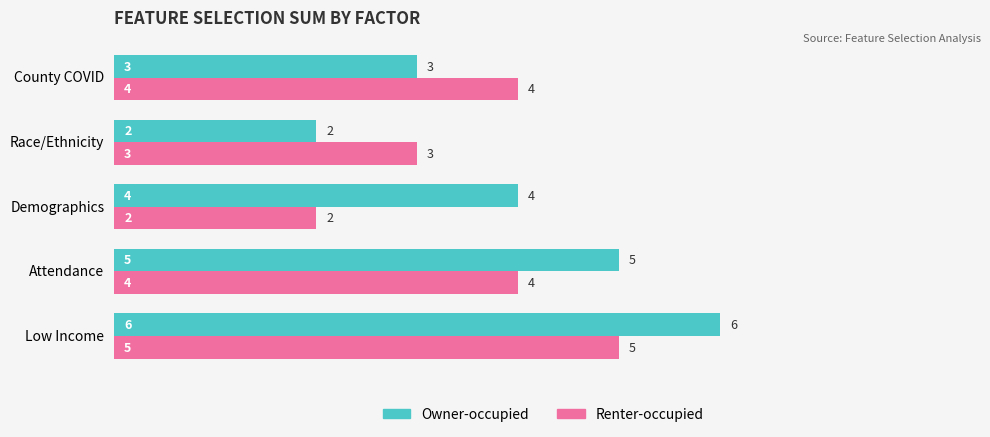

How many values in the Renter-occupied series are below 4?

2